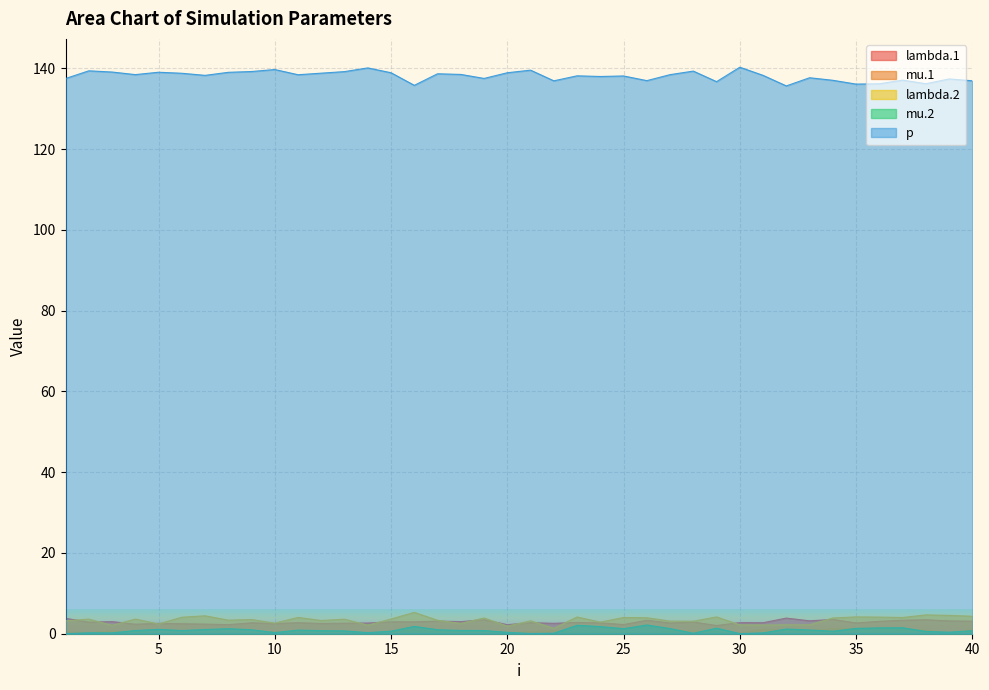

Where is the first local minimum for p?

4